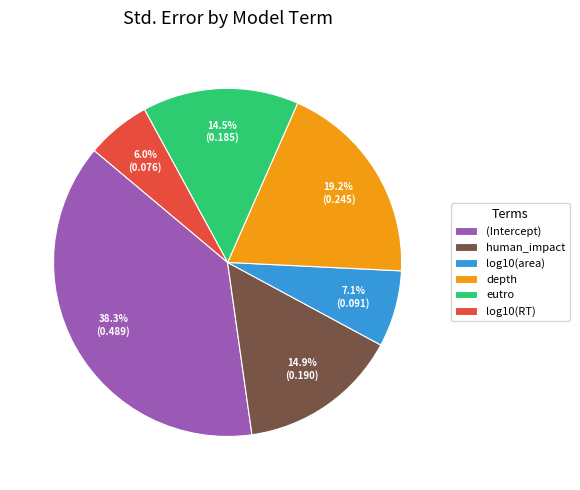

What percentage do depth and (Intercept) together represent?

57.5%